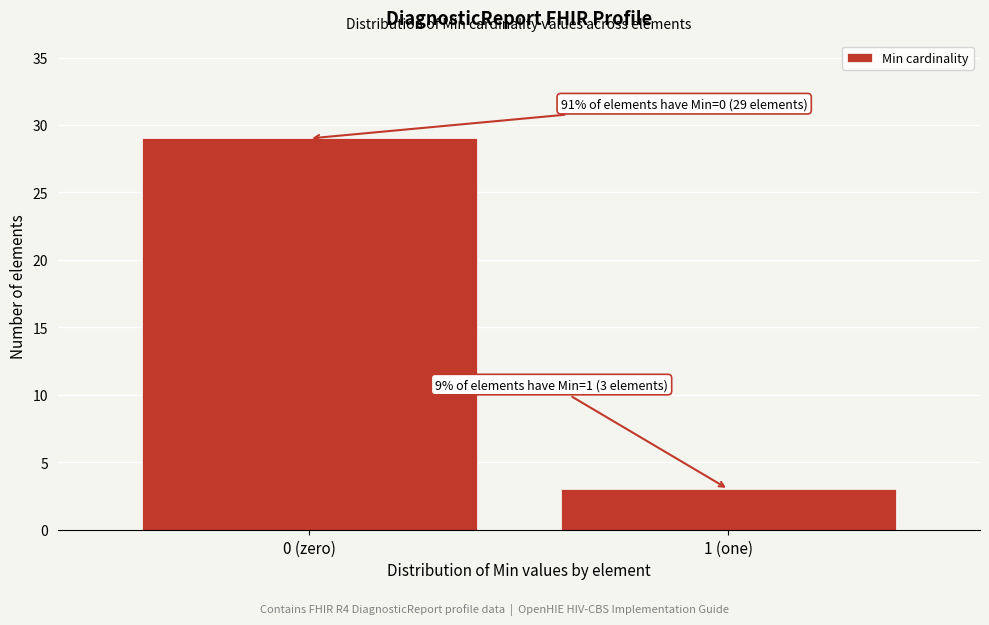

Reading right to left, transcribe all the data shown in this chart.

1 (one)=3	0 (zero)=29